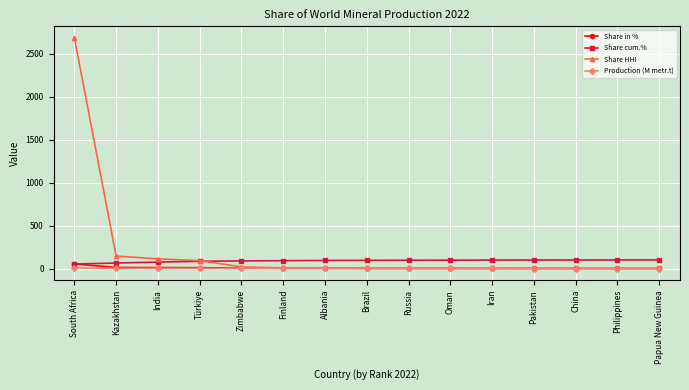

What is the label of the 10th point from the left?

Oman